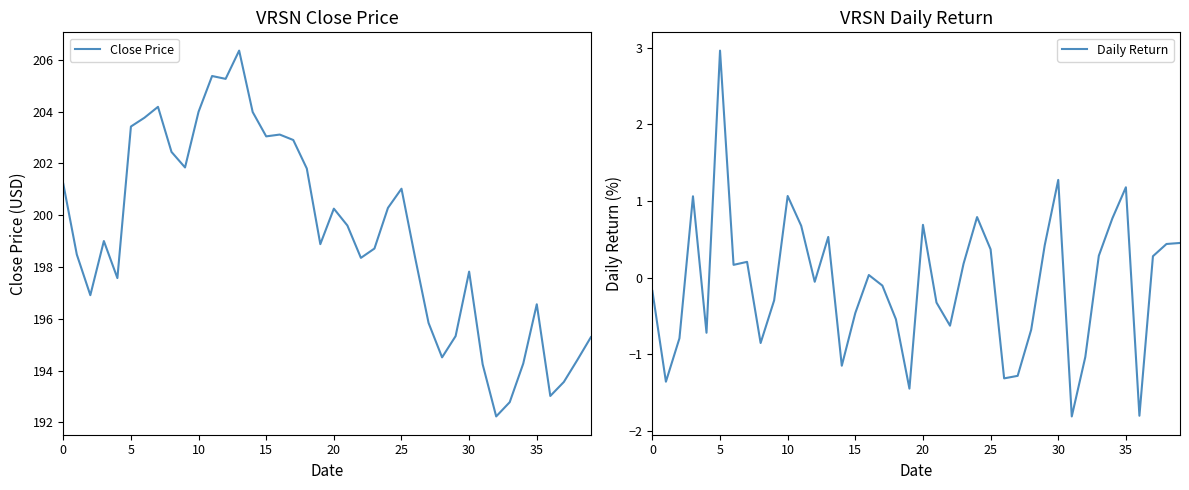

Rank the series by their average value, from lowest to highest.

Daily Return, Close Price